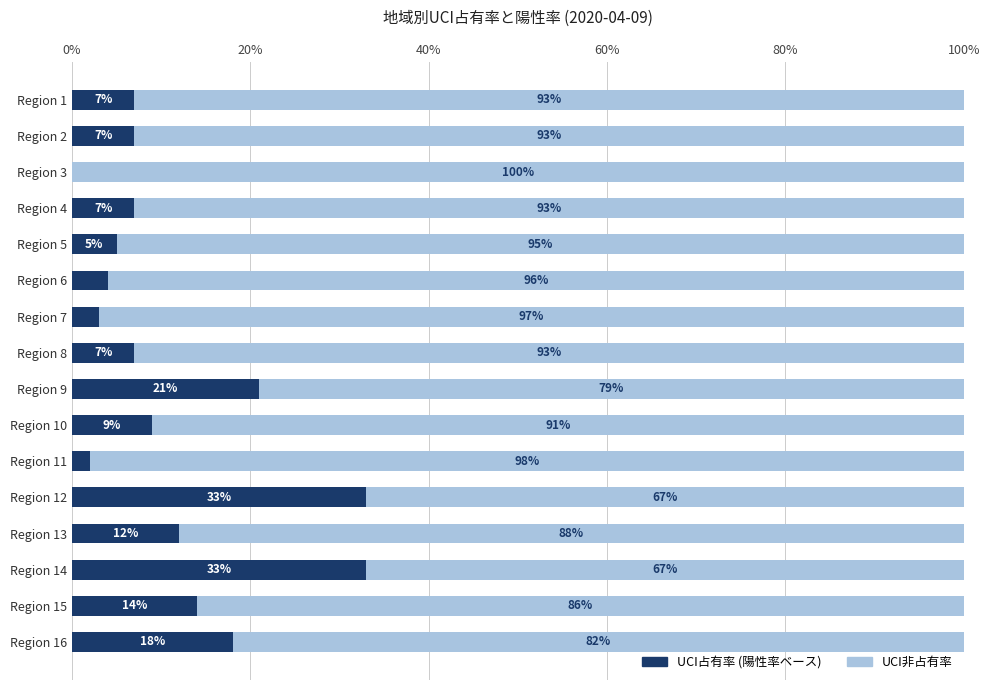

What is the total value across all series at Region 16?

100